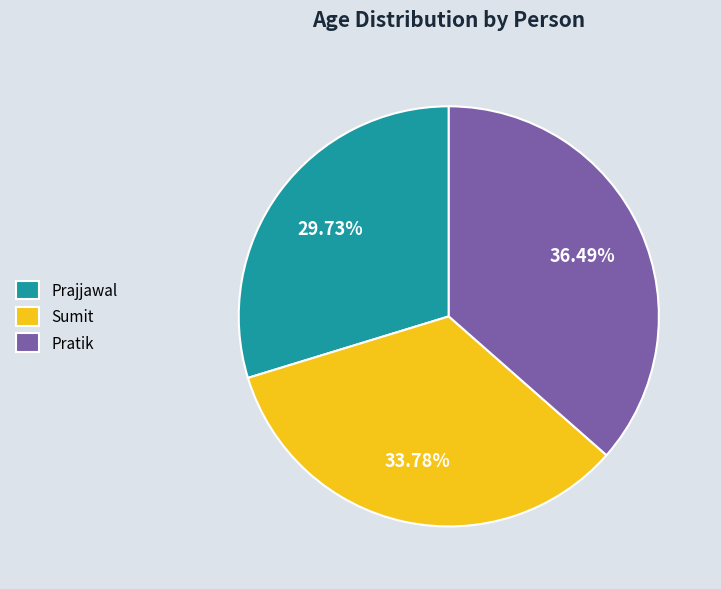

Is Prajjawal the majority of the pie?

No